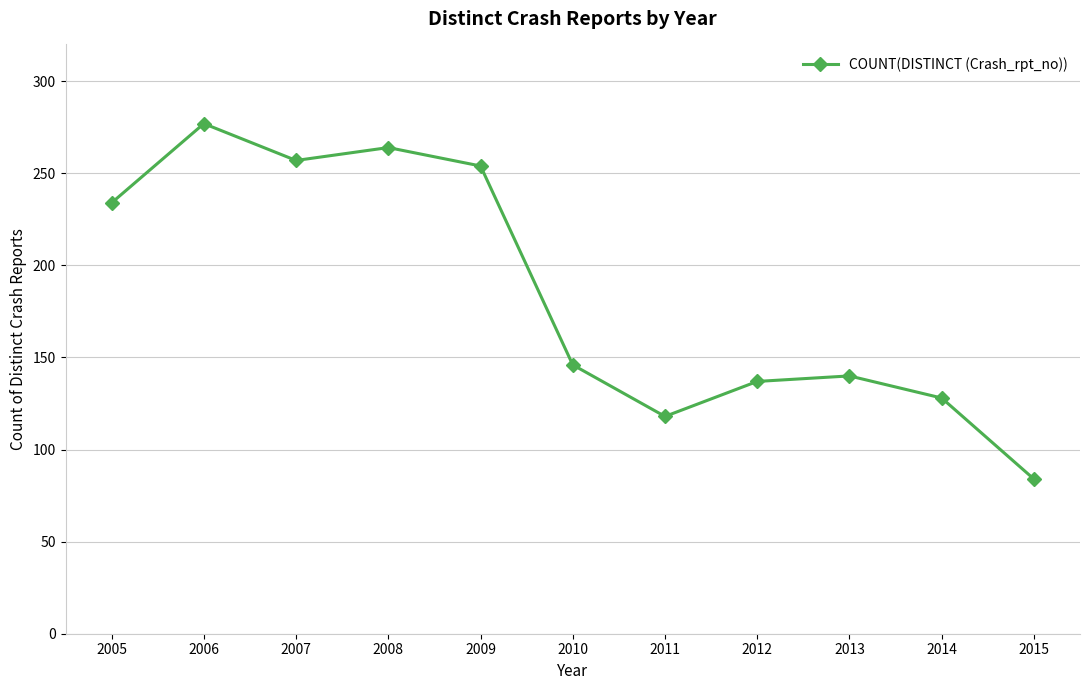

What is the change in value from 2010 to 2012?

-9